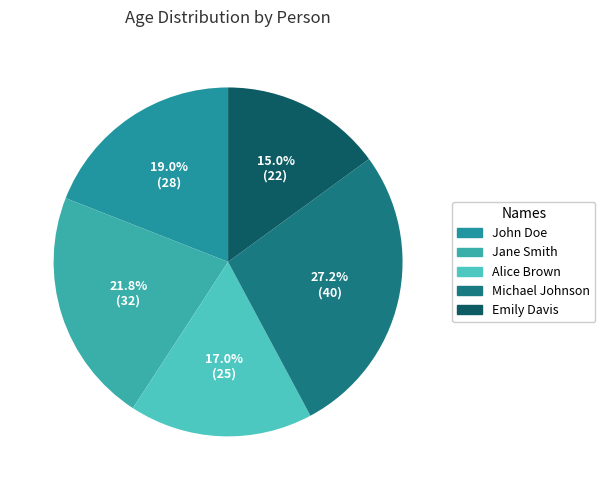

Count the number of slices in the pie.

5